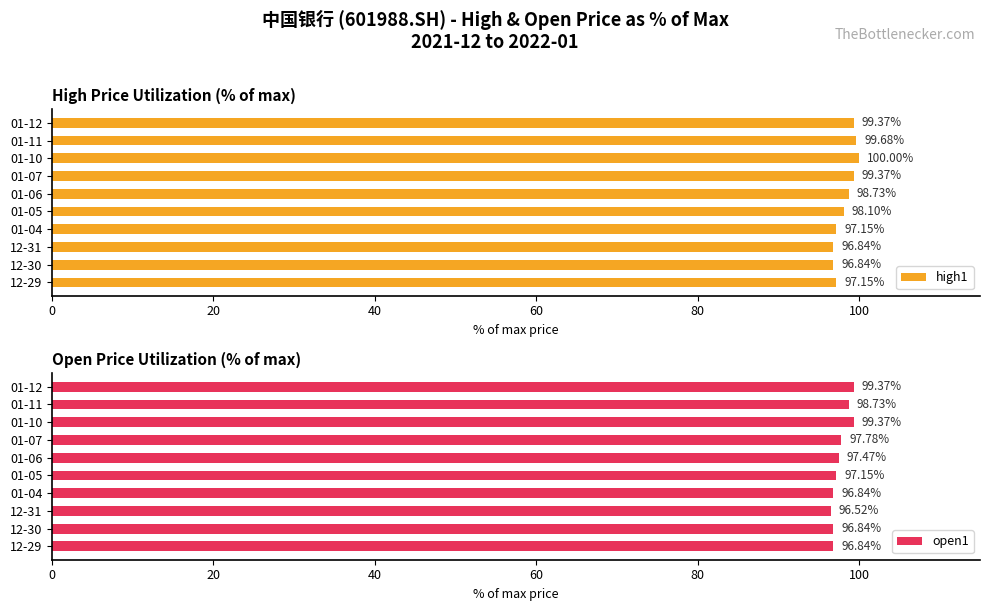

What is the difference between the maximum and minimum values in the high1 series?

3.2